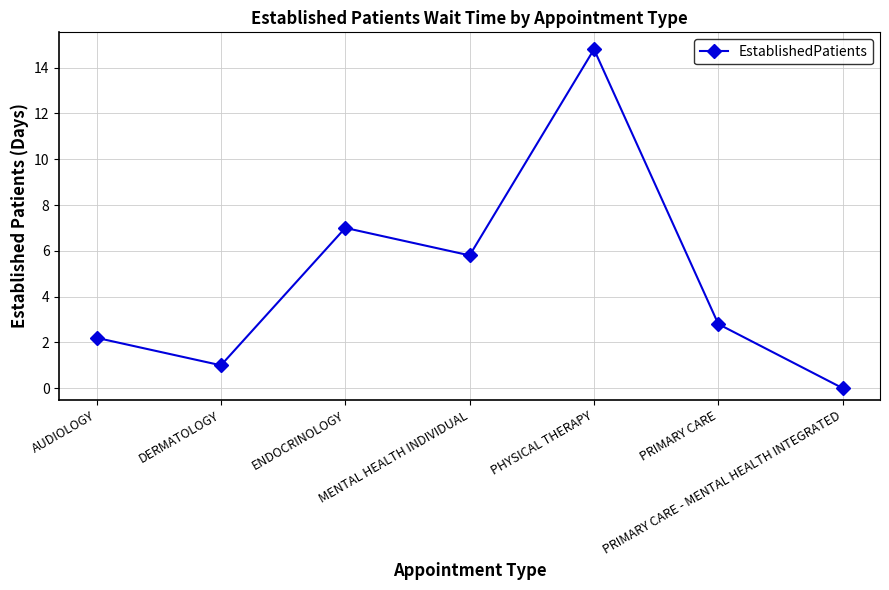

Does the chart have visible grid lines?

Yes